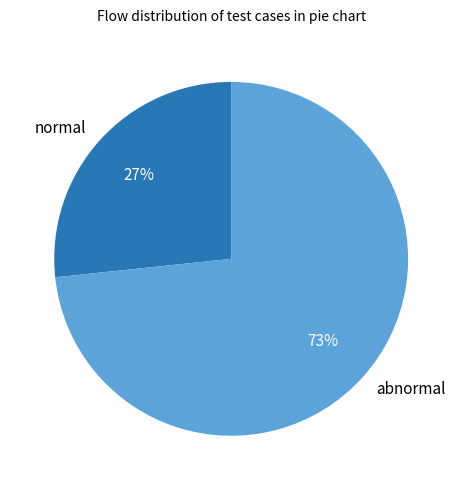

The abnormal slice represents 73% of the pie. True or false?

True